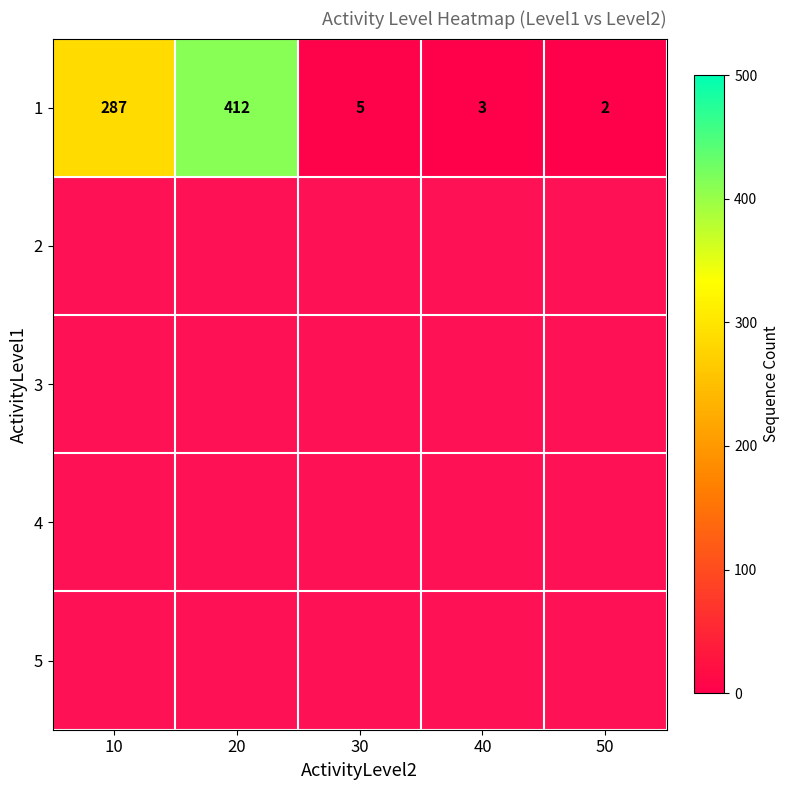

At which category is the sum across all series the highest?

20